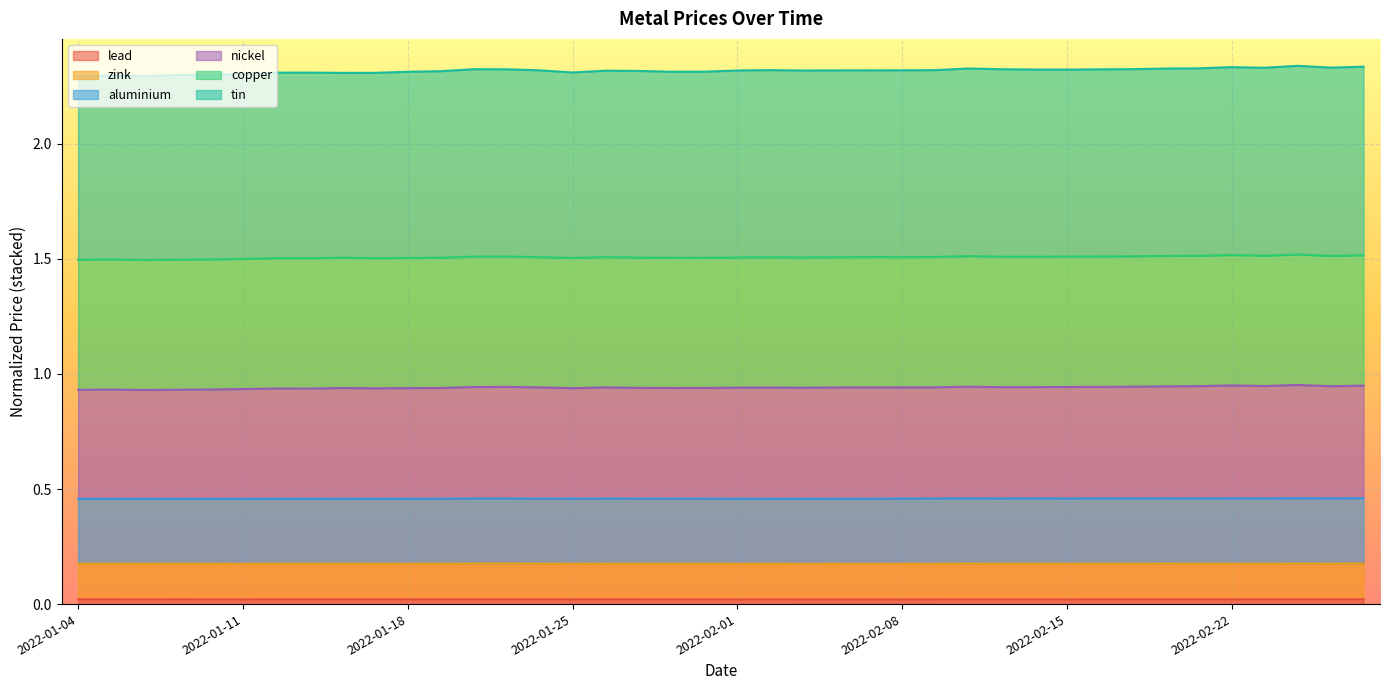

At which label does lead reach its minimum?

2022-02-07